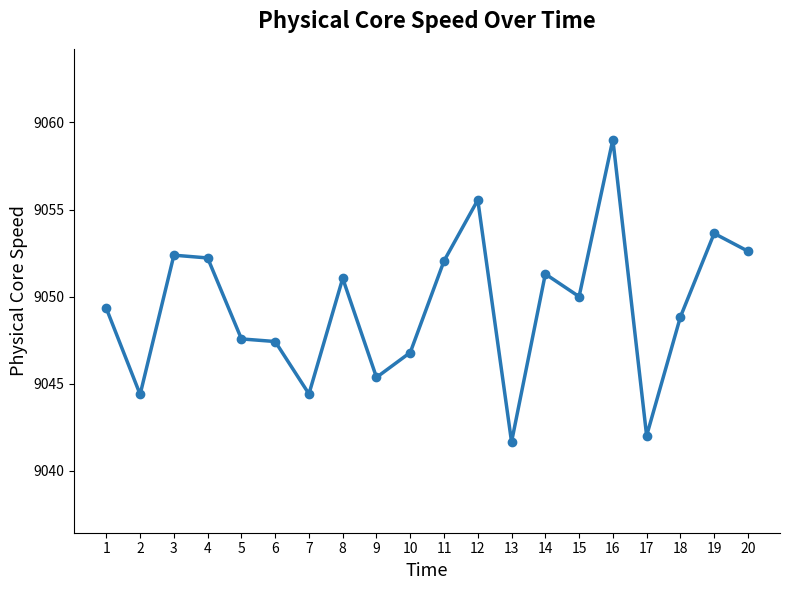

At which category does the chart reach its peak across all series?

16